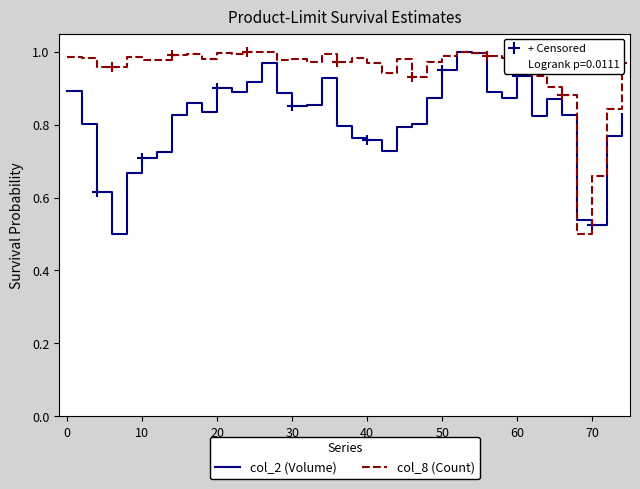

List the series in order of their overall mean, highest first.

col_8 (Count), col_2 (Volume)